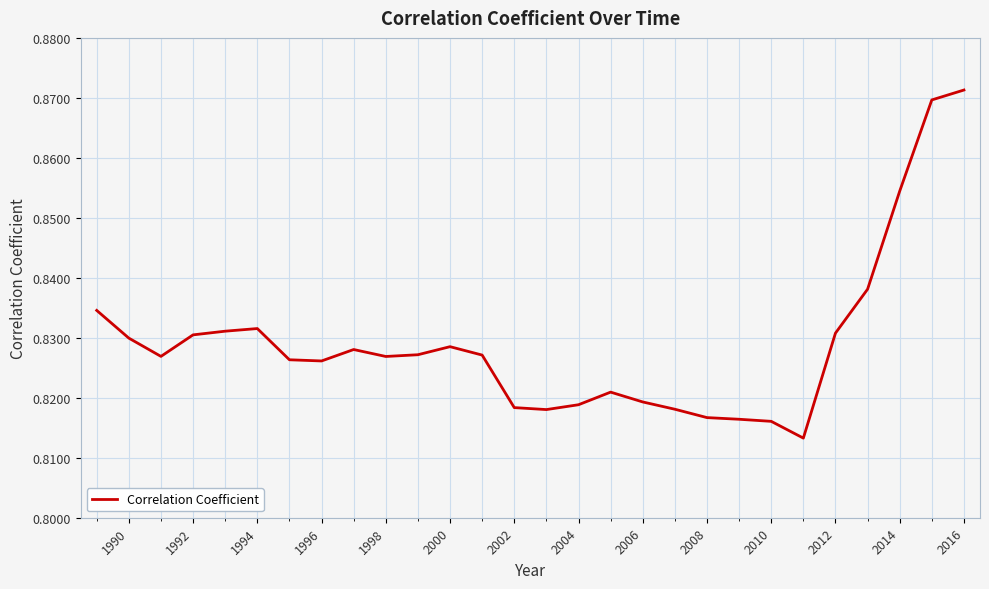

True or false: there are more than 0 points higher than both neighbors.

True